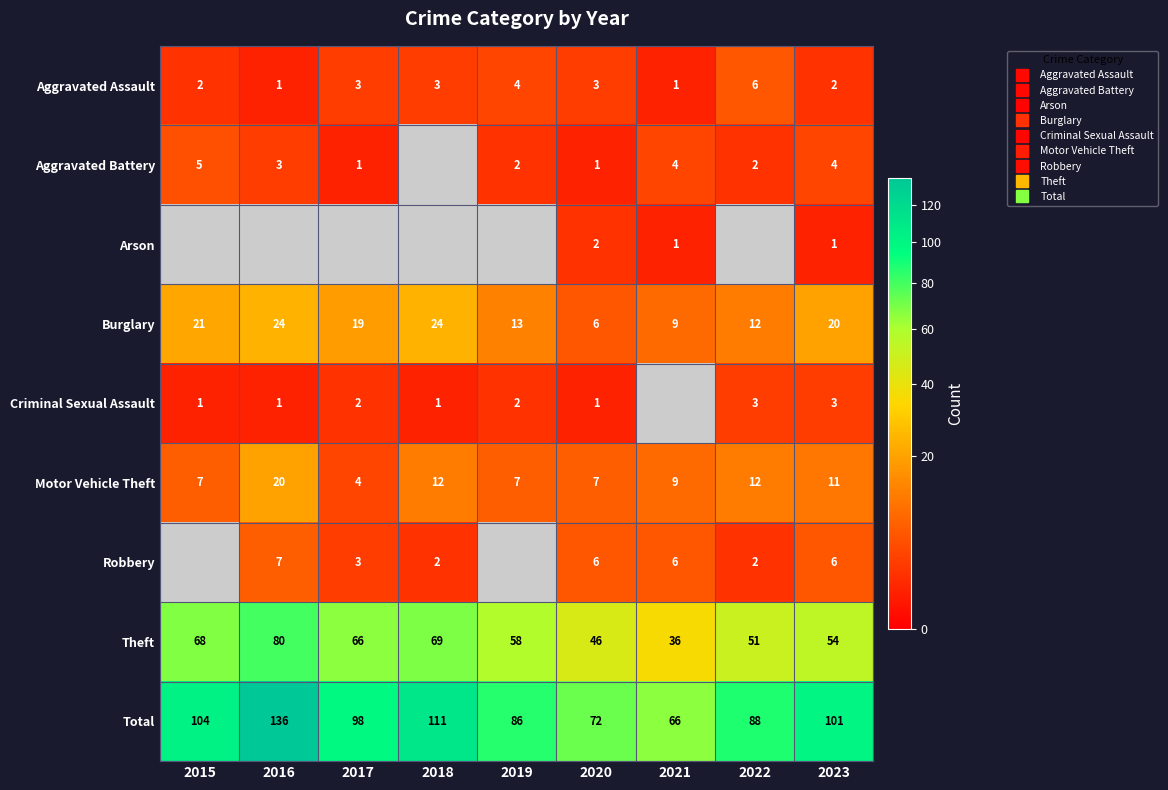

What is the sum of the Aggravated Assault values at 2023 and 2022?

8.0